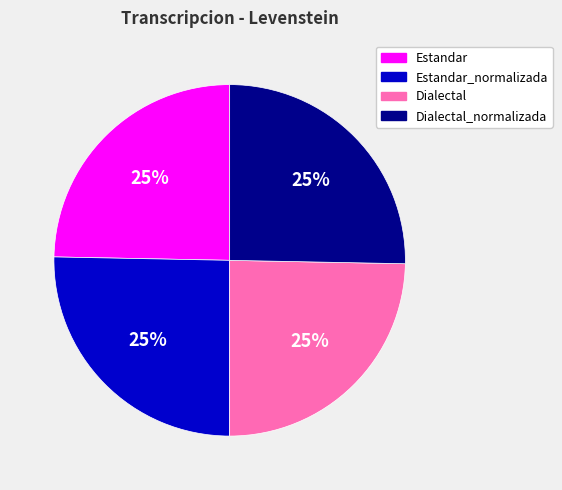

To the nearest percent, what portion does Dialectal represent?

25%